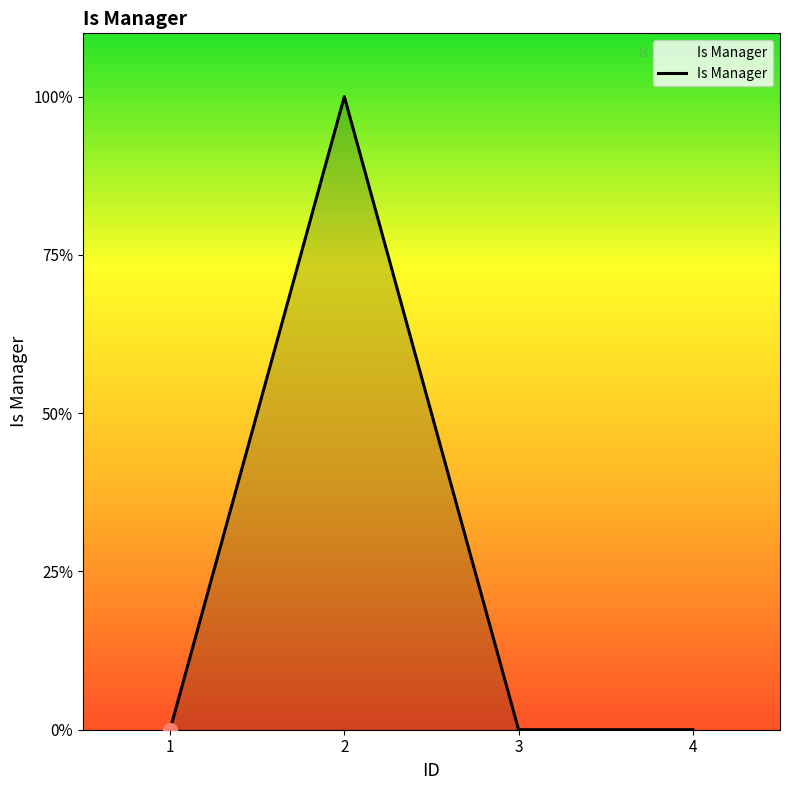

Does the chart display data point markers on the line(s)?

No